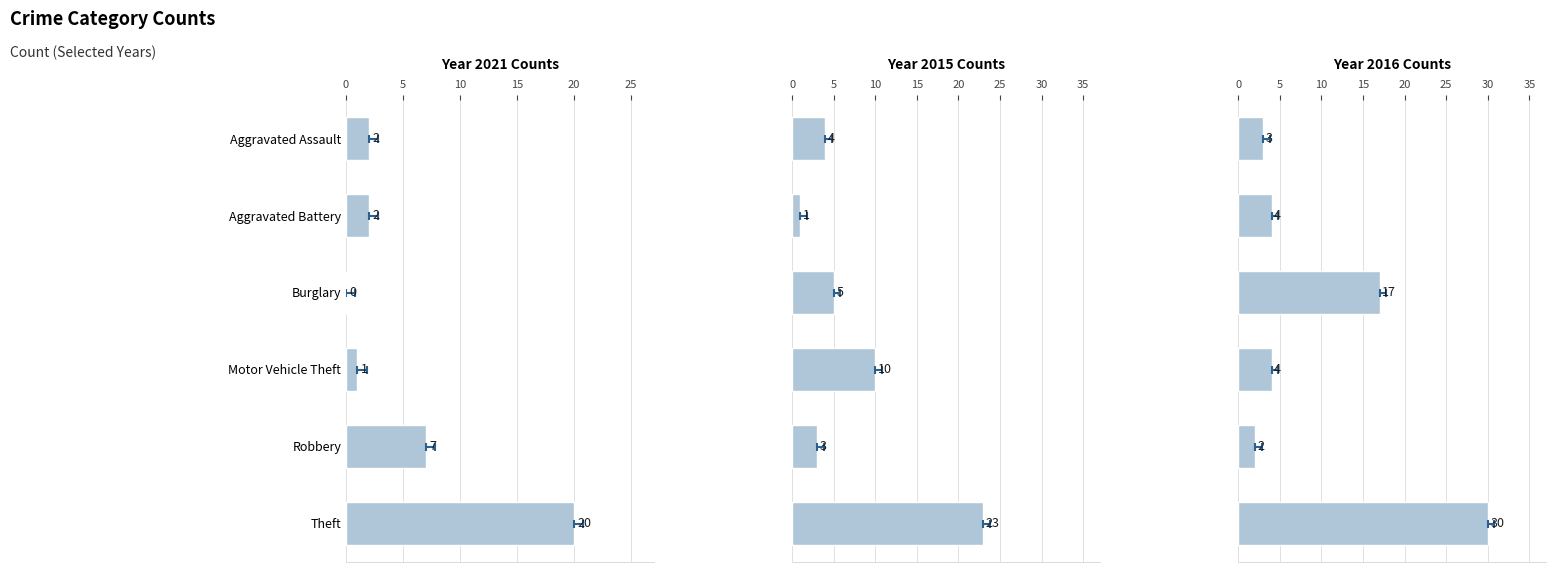

What is the label of the 5th bar from the right?

Aggravated Battery